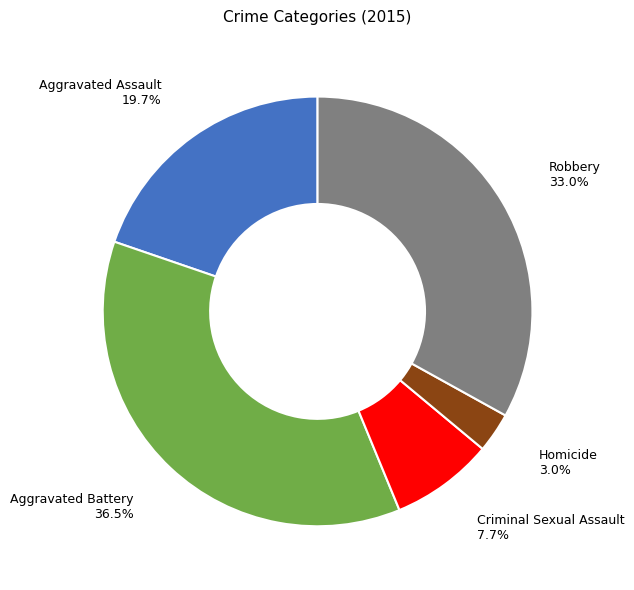

Rank the categories by value from highest to lowest.

Aggravated Battery, Robbery, Aggravated Assault, Criminal Sexual Assault, Homicide